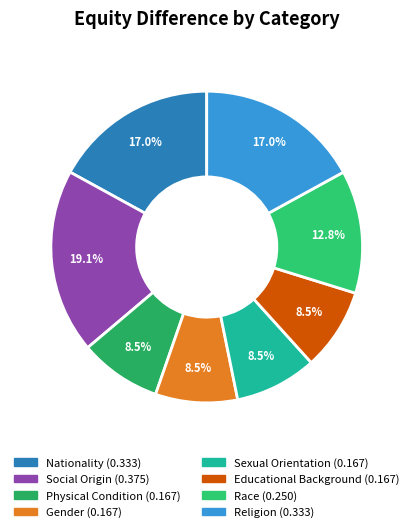

How many slices are in this pie chart?

8